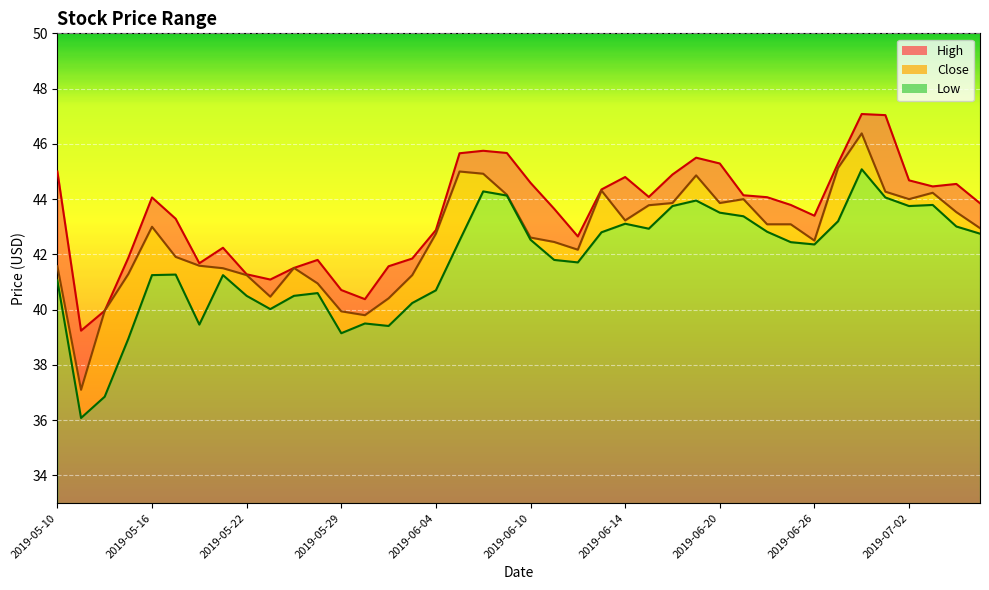

At which category is the sum across all series the highest?

2019-06-28